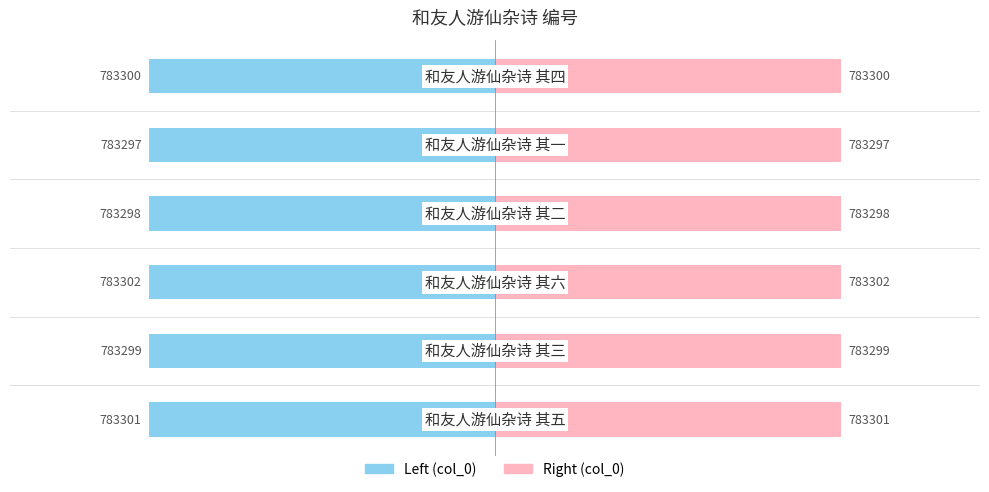

How many data points in col_0 (right) are less than 391650?

3